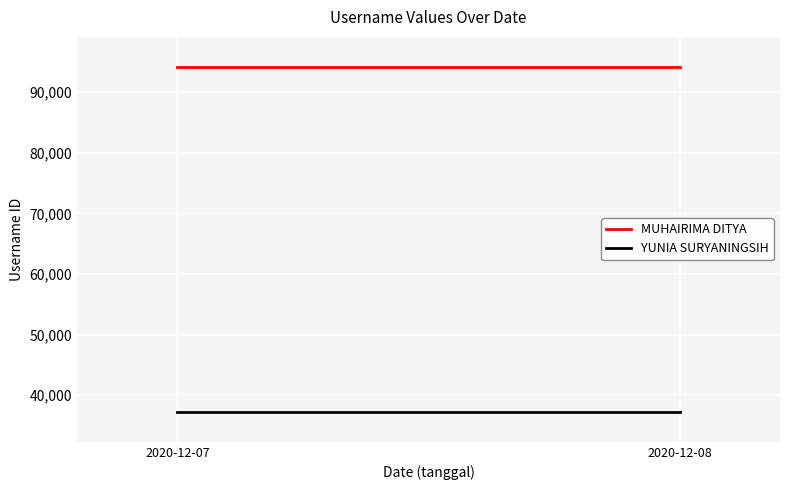

How many lines are shown in the chart?

2